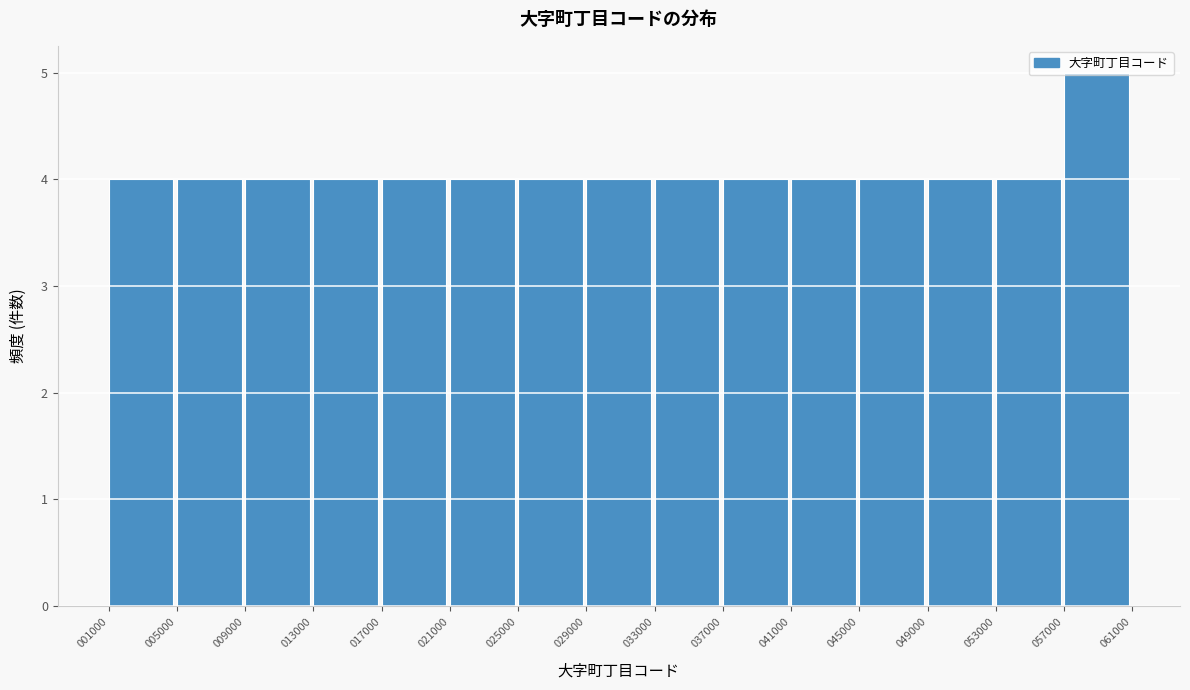

What is the value of the 15th bar from the left?

5